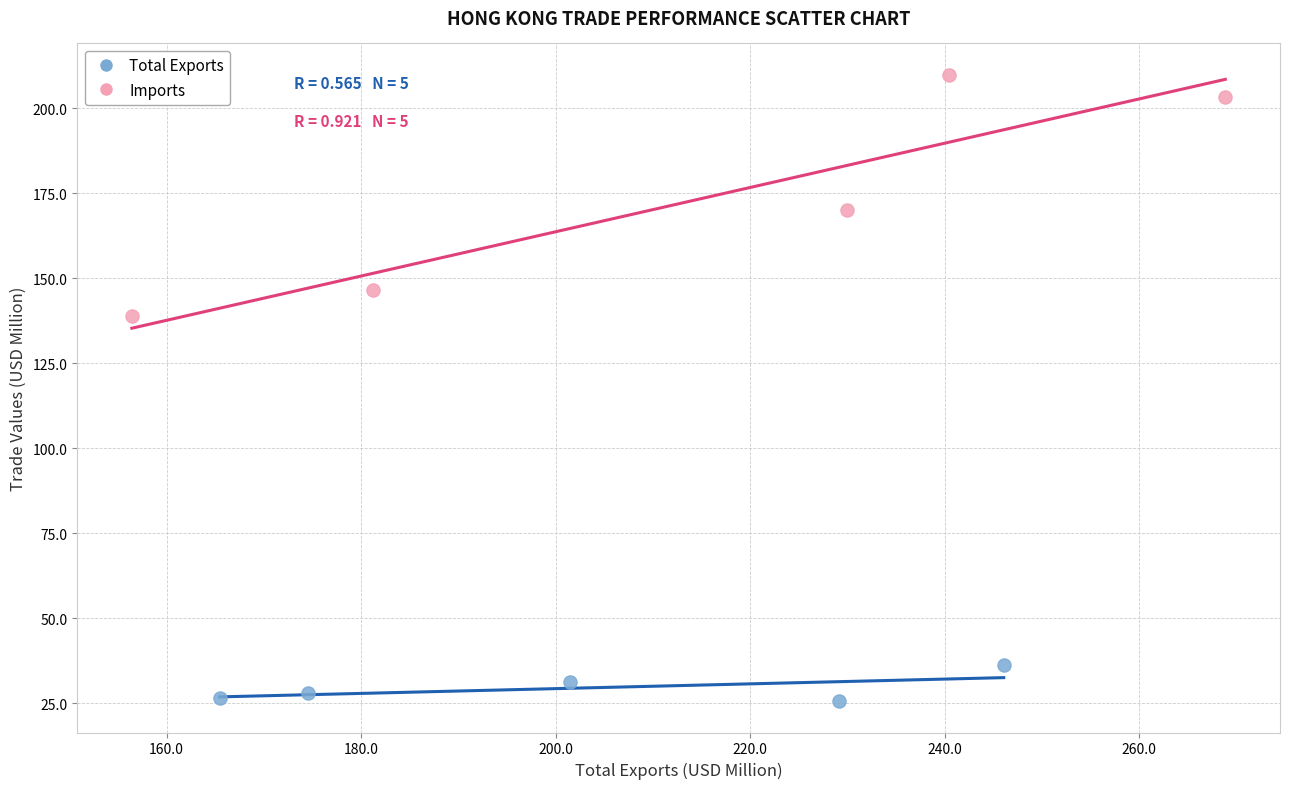

Which series contains the highest Y value?

Imports